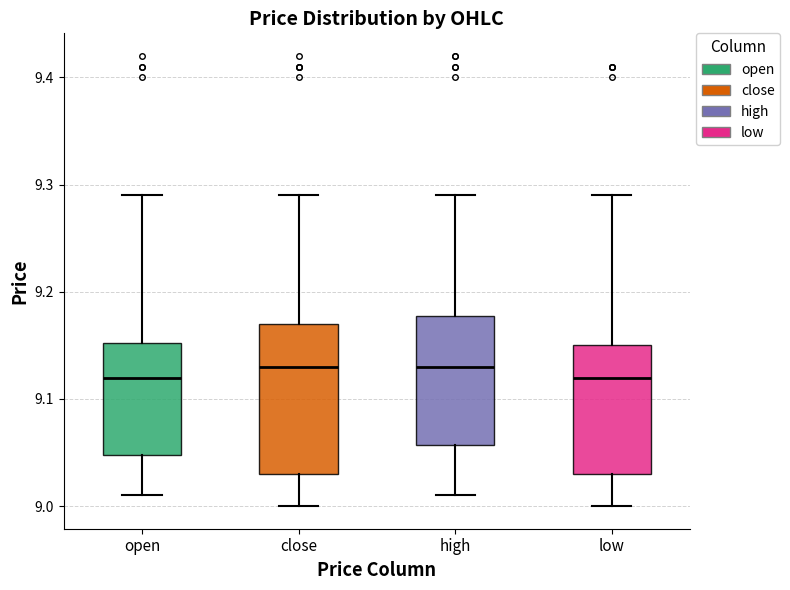

Where is the upper edge of the box for low on the y-axis? The values are not printed on the chart, so give them approximately, as read against the axis.

9.15